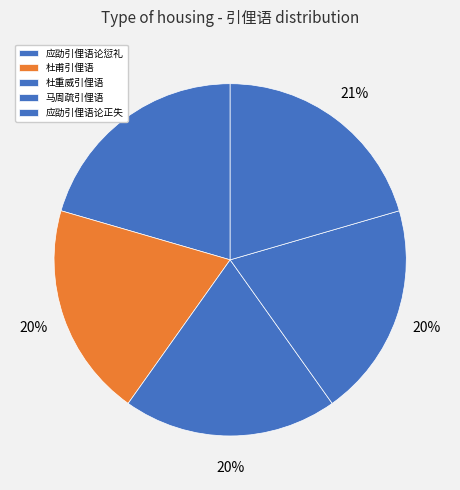

Is it true that 应劭引俚语论正失 is 7% of the pie?

False